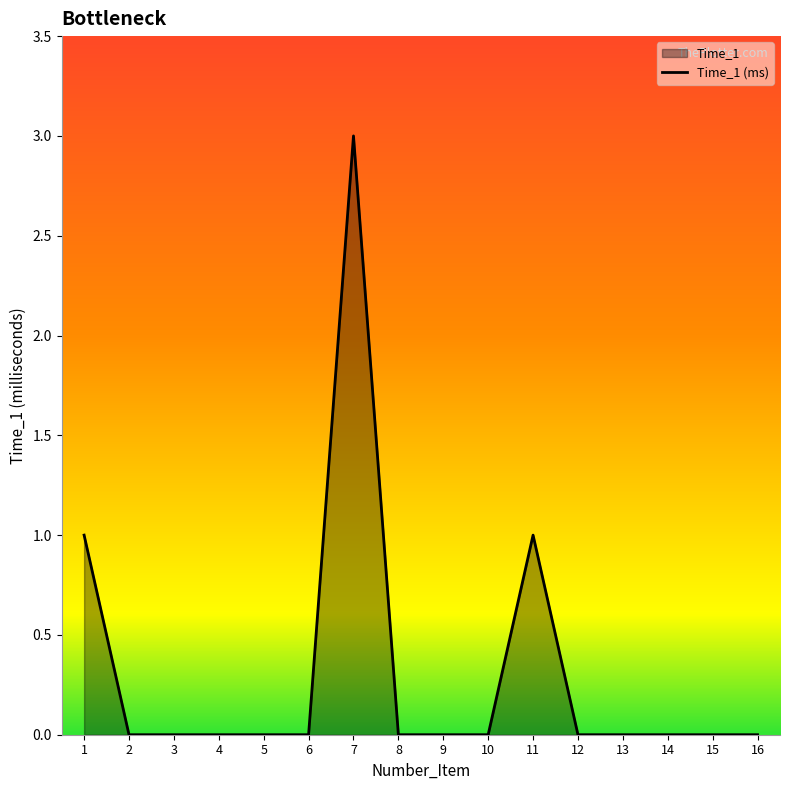

At which category does the chart reach its peak across all series?

7